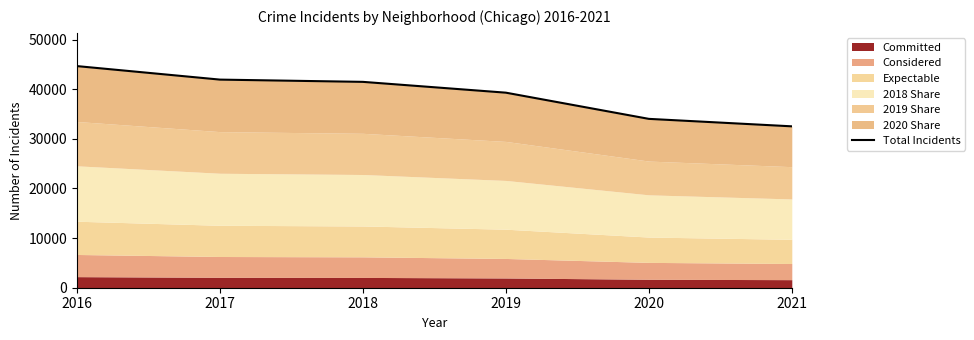

What is the difference between the values at 2020 and 2016?

10632